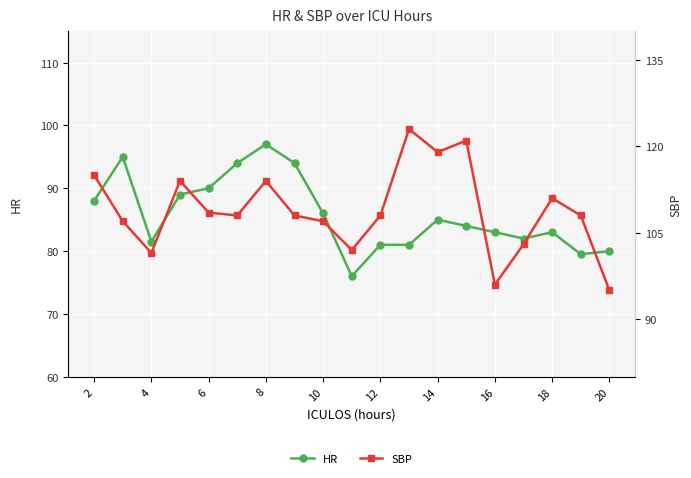

What is the minimum value for HR?

76.0